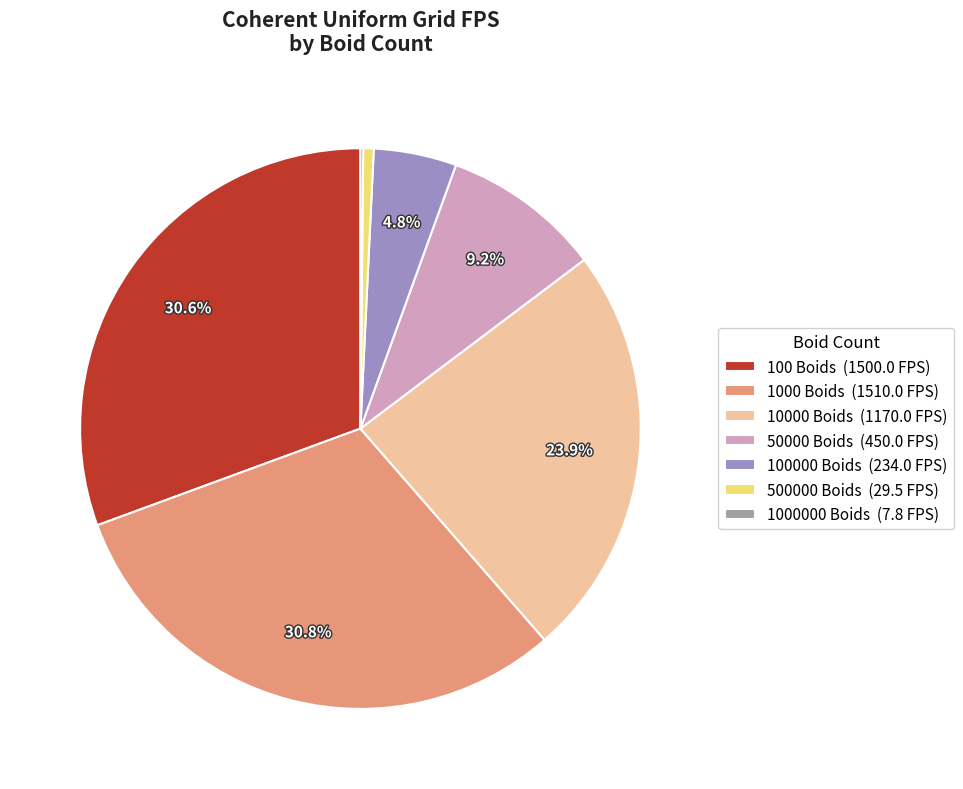

Do 50000 Boids (450.0 FPS) and 100 Boids (1500.0 FPS) together represent more than half of the pie?

No